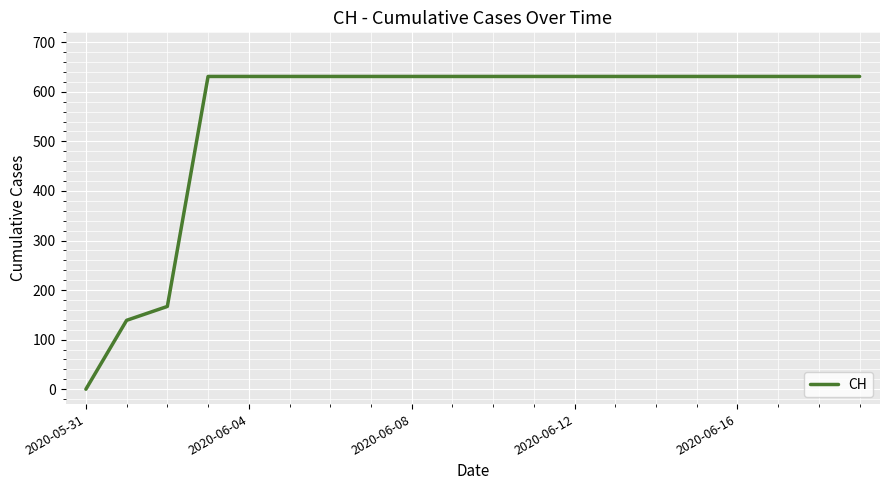

What is the maximum value shown in the chart?

631